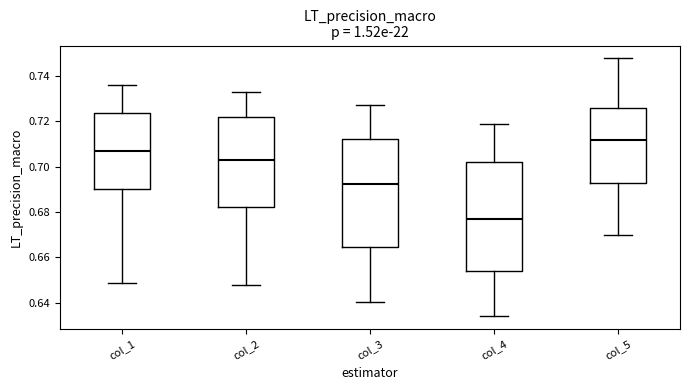

Which box's median line is the highest?

col_5